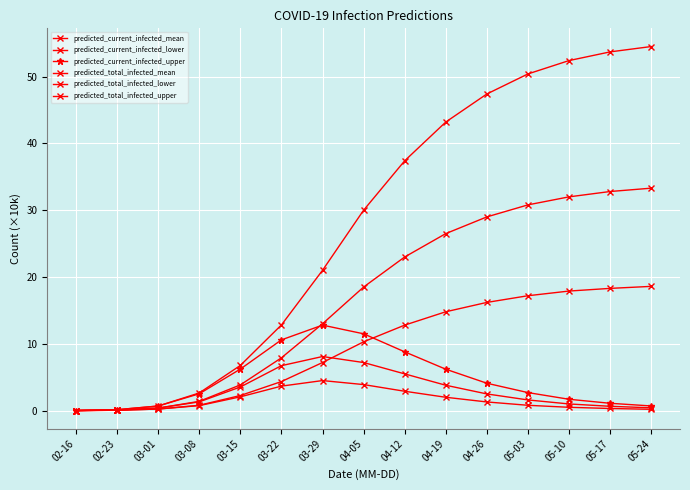

True or false: predicted_current_infected_upper and predicted_total_infected_upper cross at least once.

False